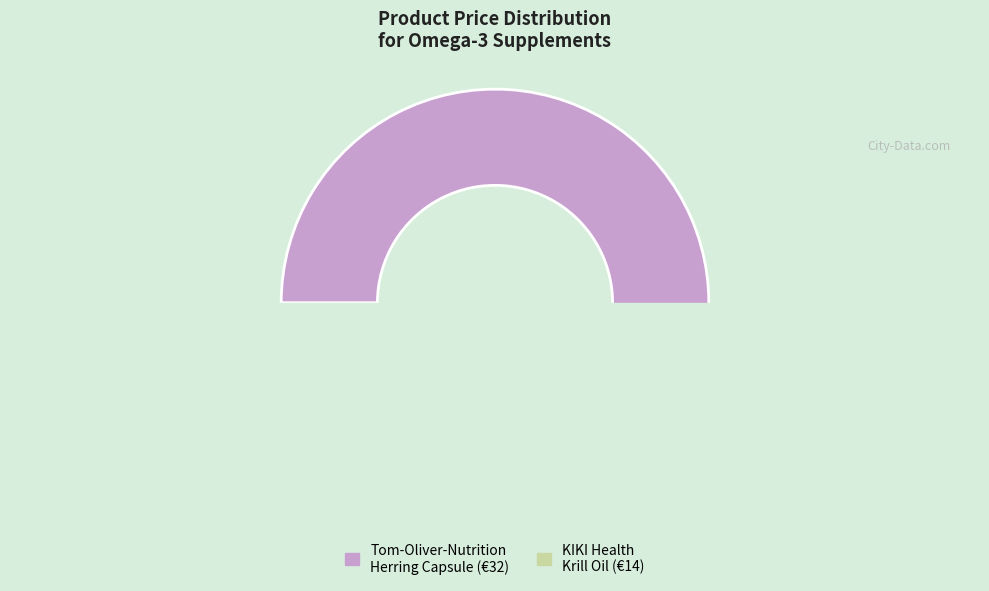

How many segments does this pie chart have?

2